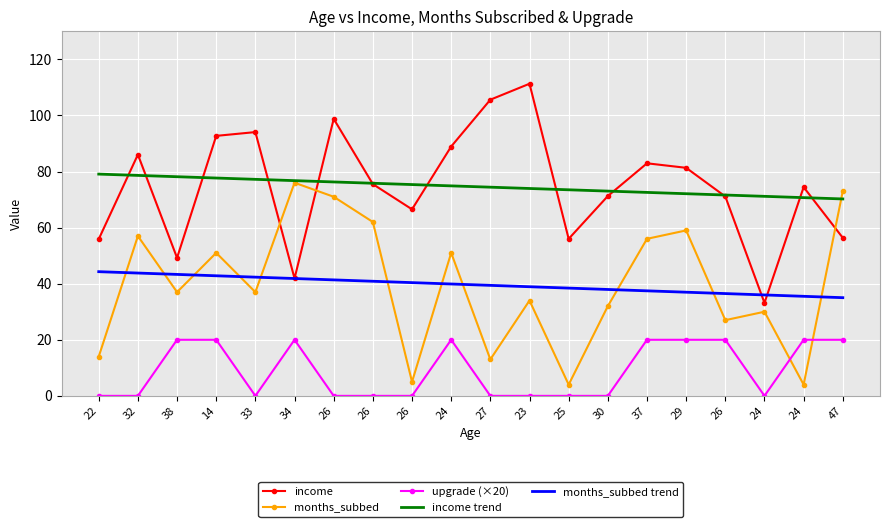

Rank the series at 24 from highest to lowest value.

income, income trend, months_subbed, months_subbed trend, upgrade (×20)